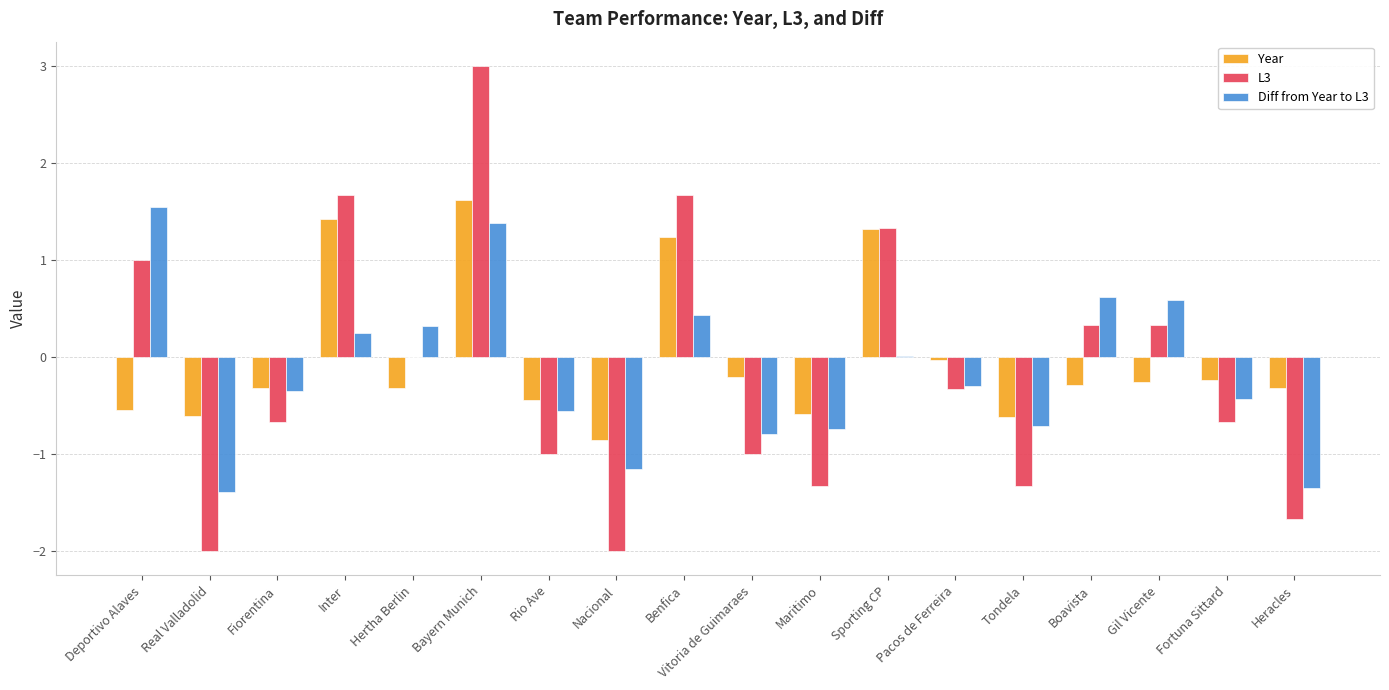

Which label corresponds to the largest value in the chart?

Bayern Munich